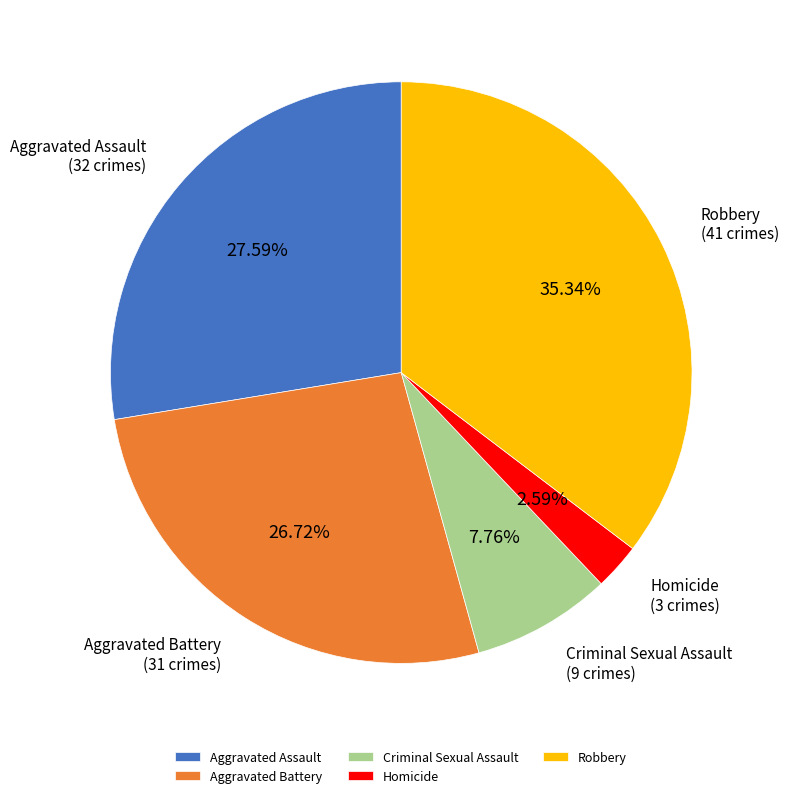

Does Homicide represent more than half of the total?

No